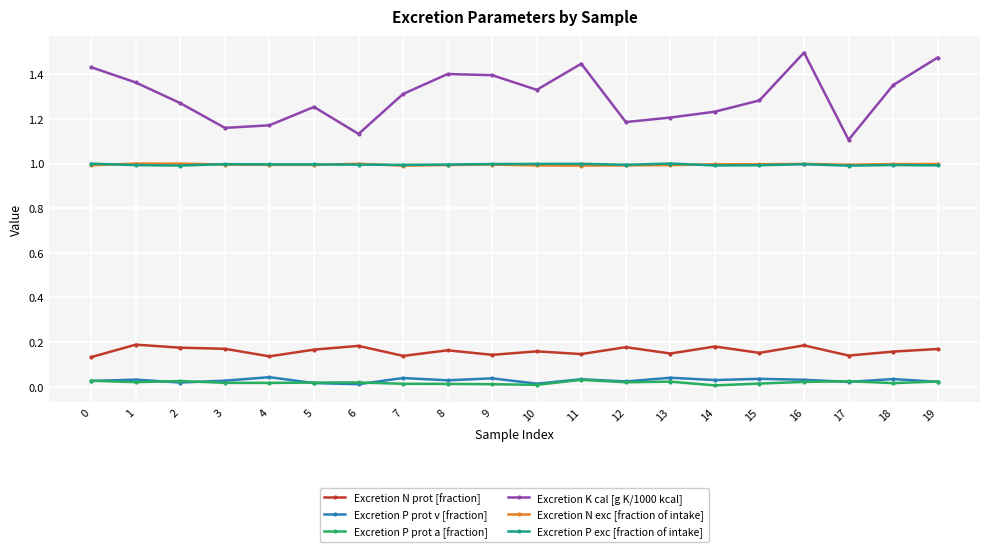

Which label corresponds to the largest value in the chart?

16